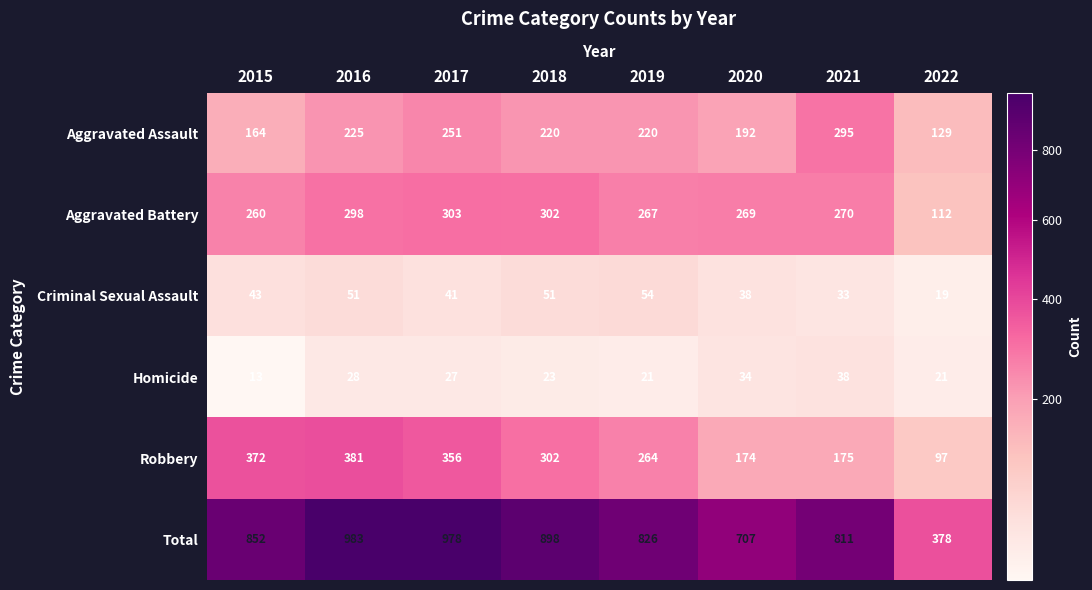

Is it true that Total equals 992 at 2020?

False